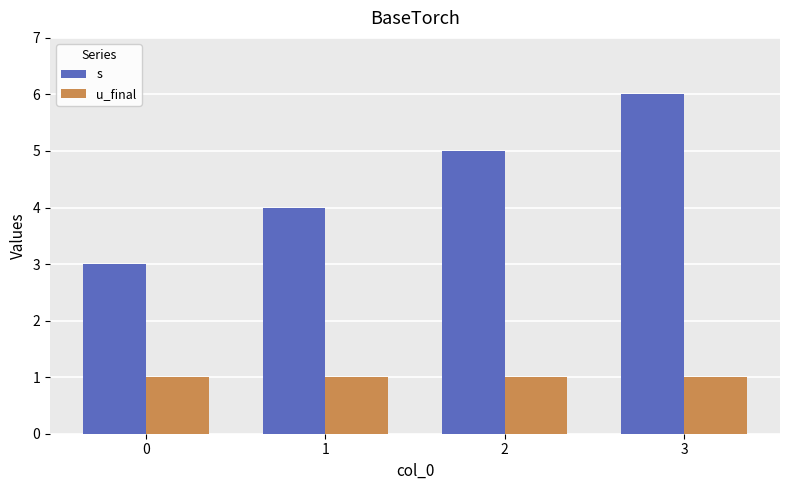

The value of s at 0 is 2. True or false?

False